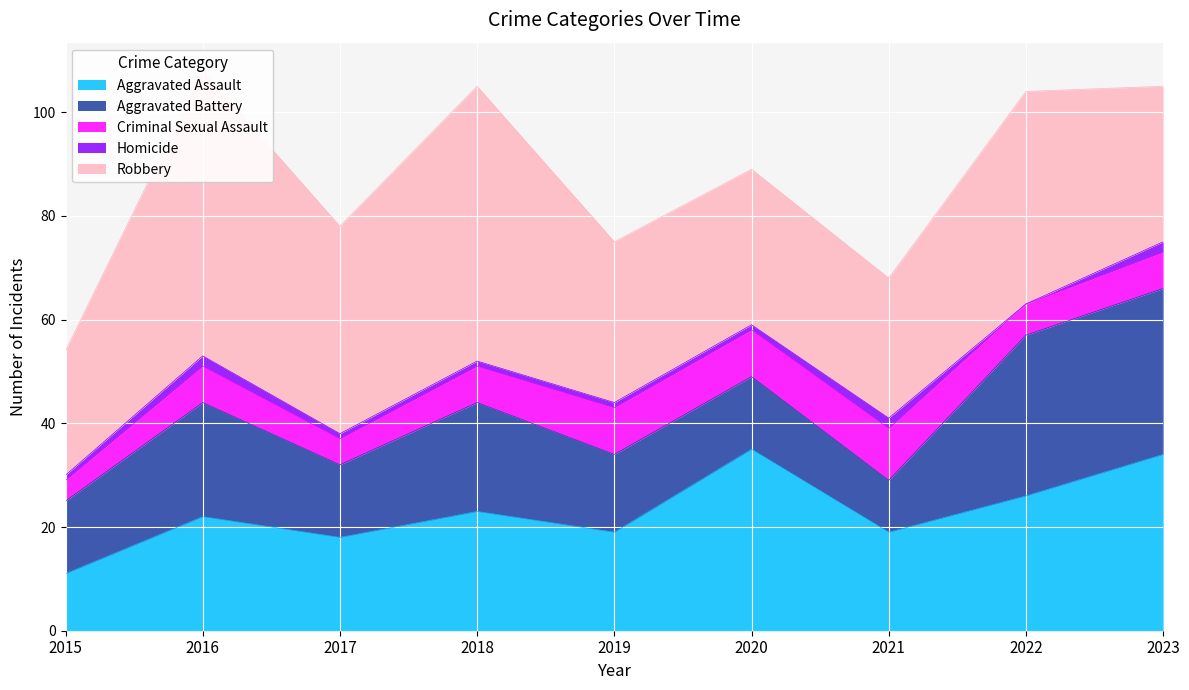

What is the approximate value of Homicide at 2016?

2